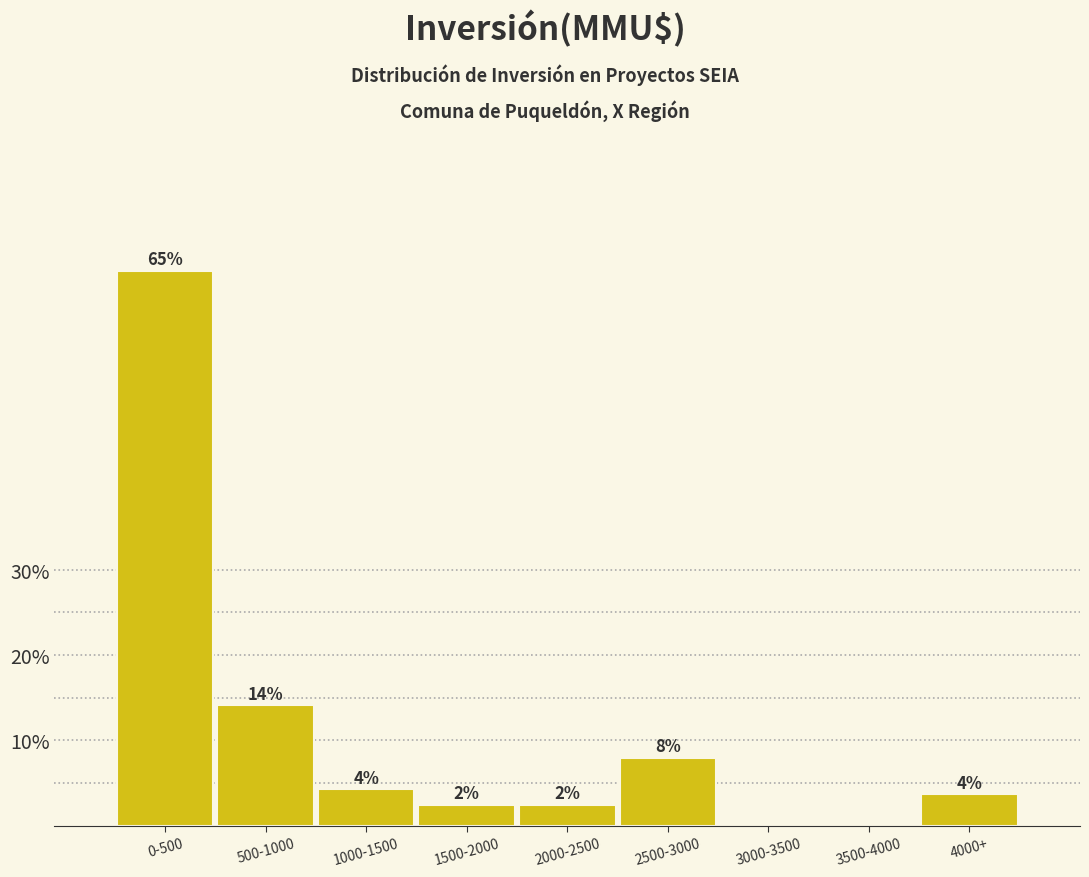

Are the bars horizontal?

No